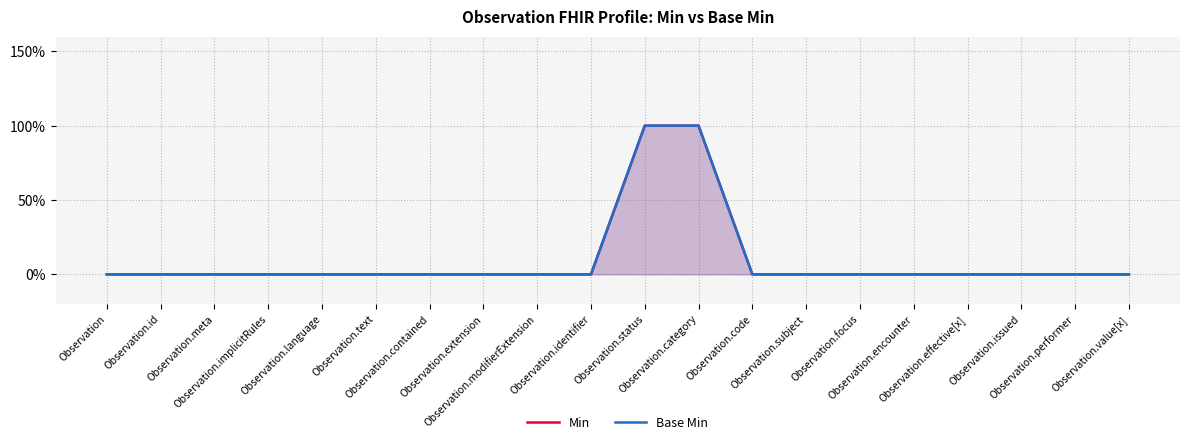

True or false: Base Min and Min cross at least once.

False